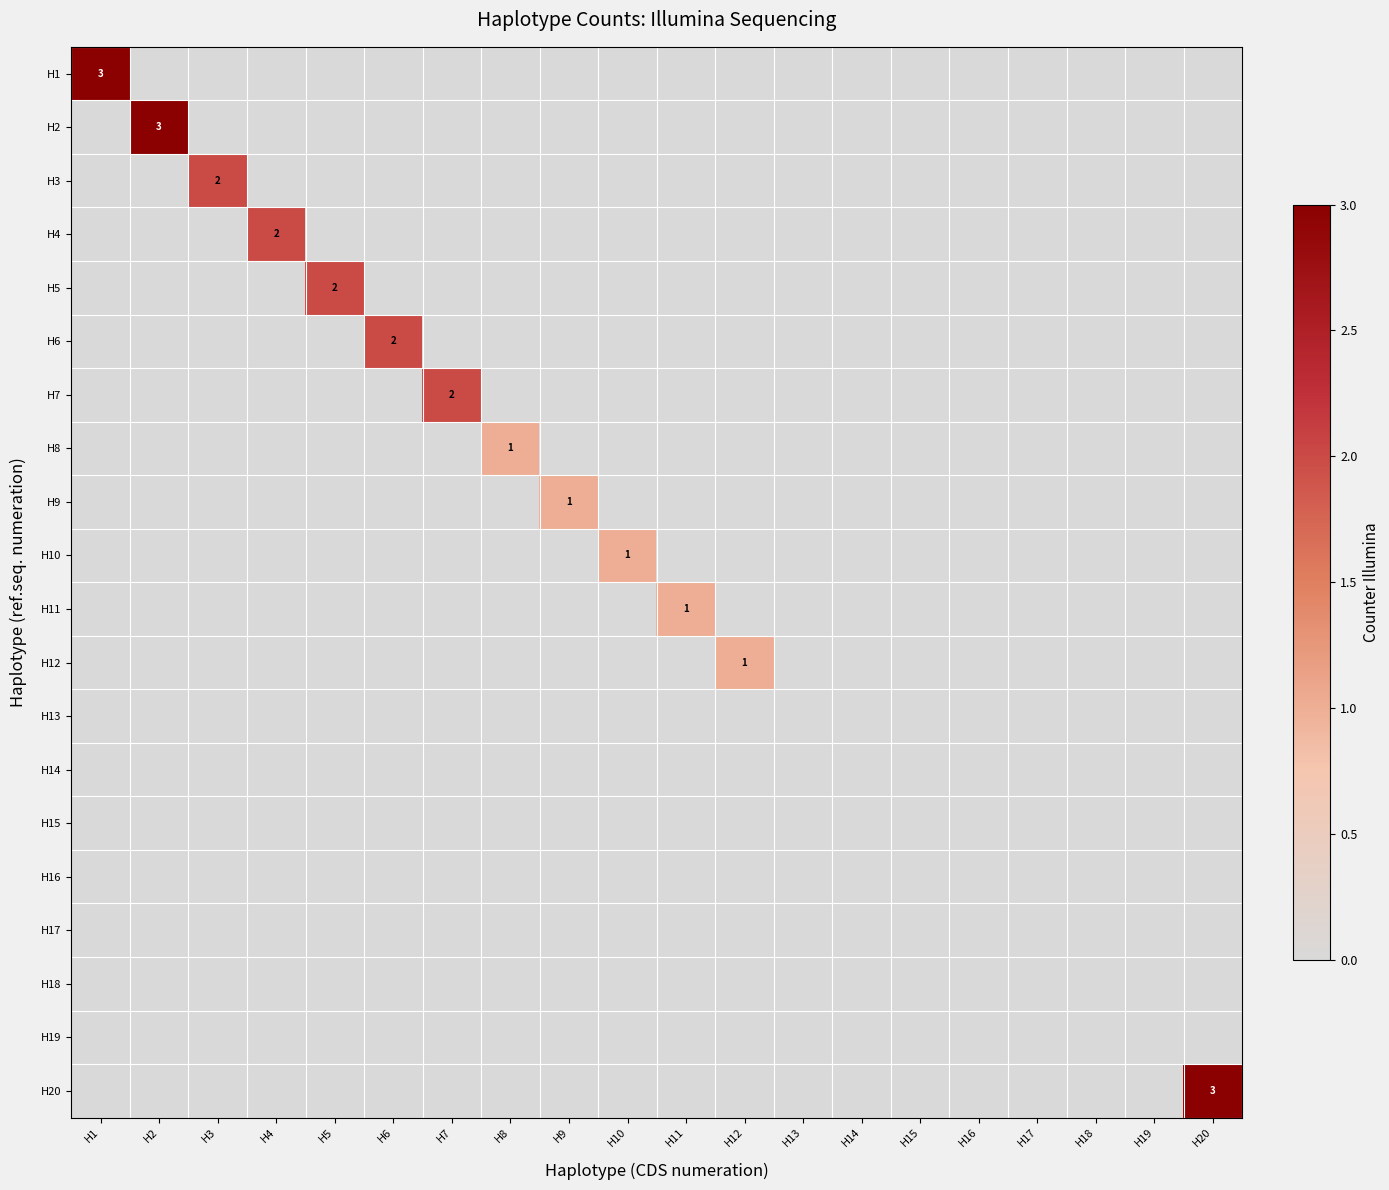

Is it true that H5 equals 3 at H5?

False